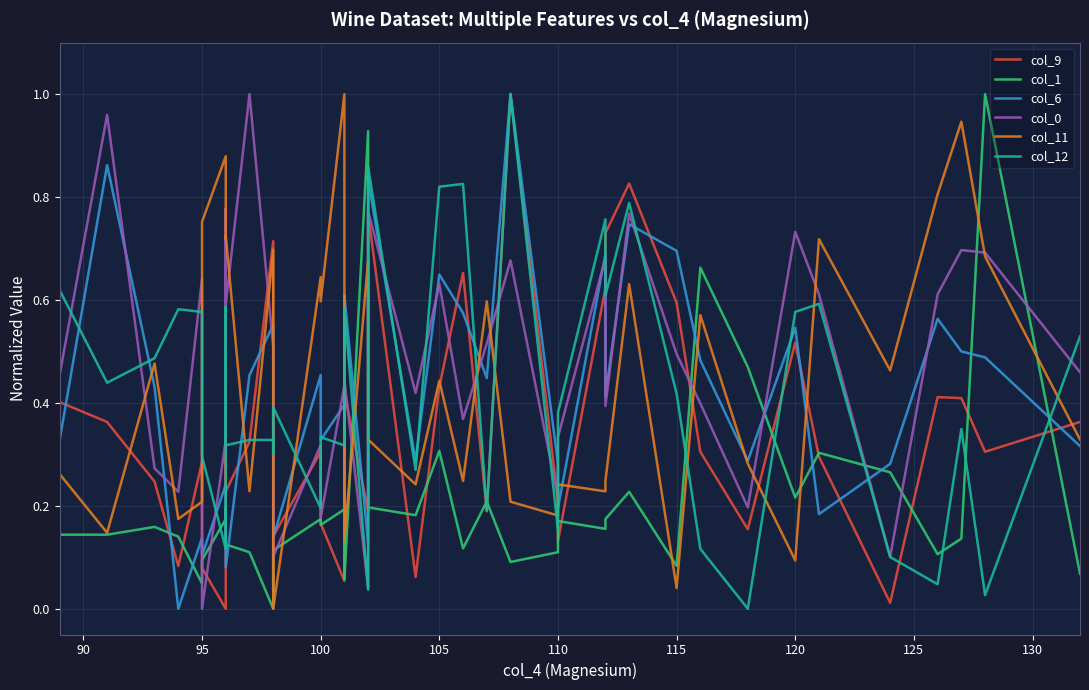

Is the value of col_9 at 110 greater than the value of col_1 at 27?

No